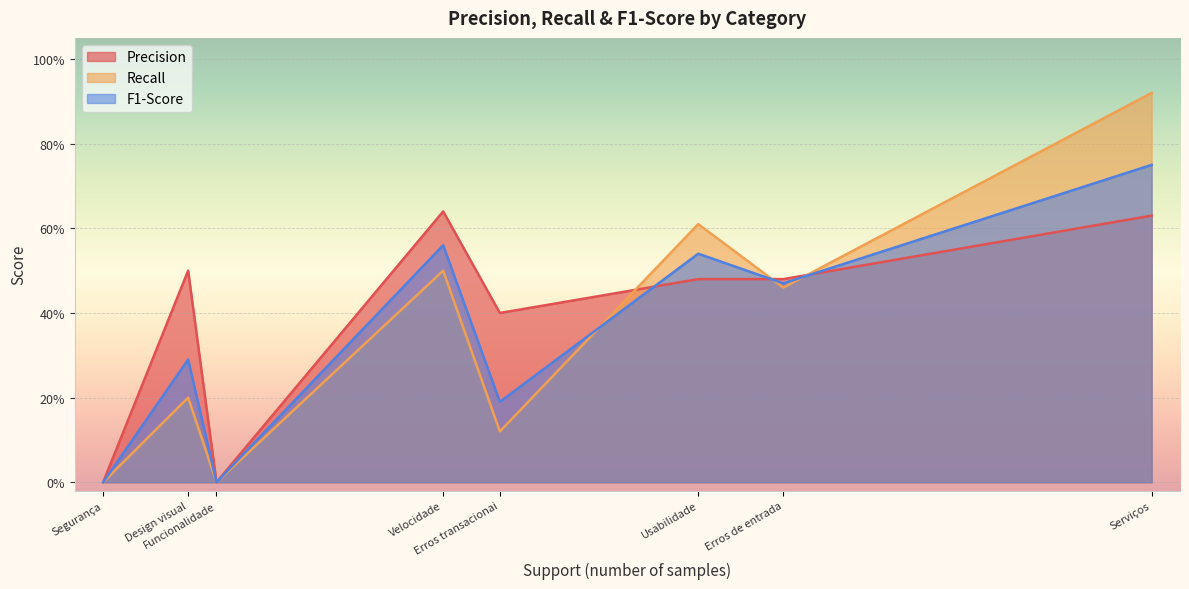

Count the Precision values in the range 0 to 1.

8